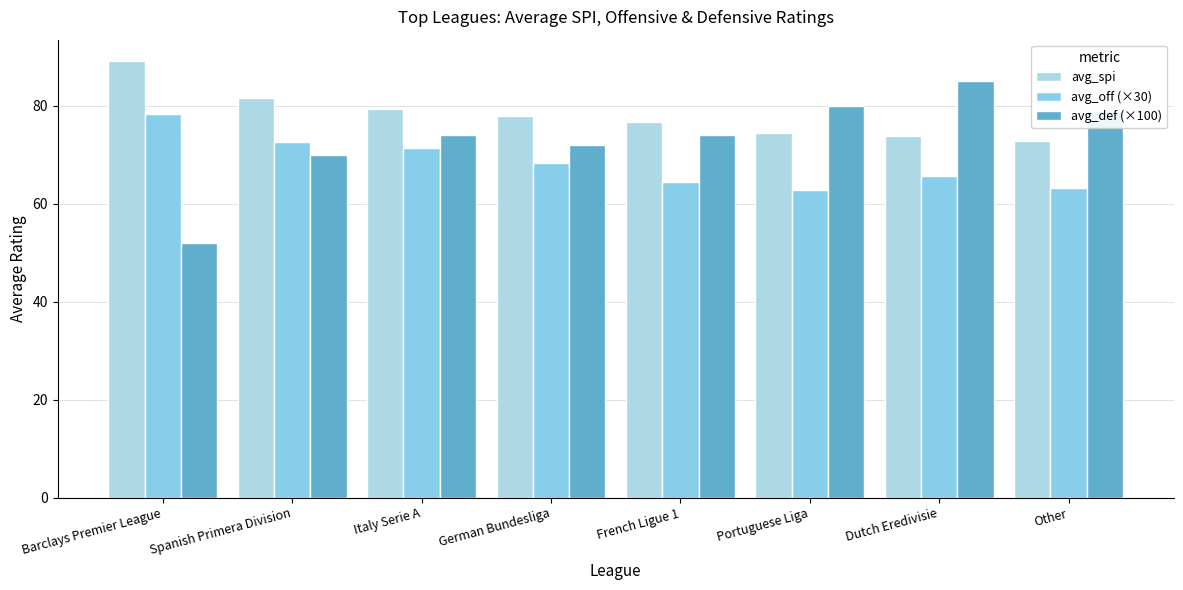

What is the greatest value displayed?

89.0